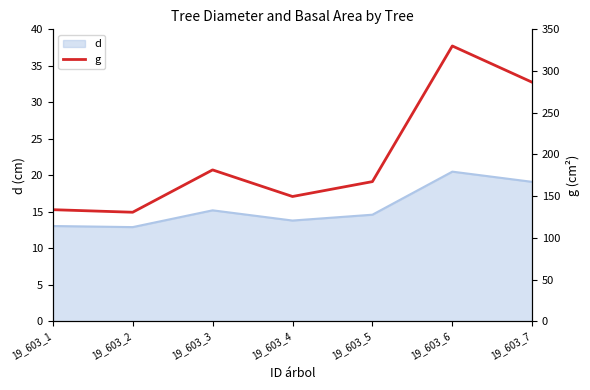

Reading right to left, extract all data points from this chart.

286.5	330.1	167.4	149.6	181.5	130.7	133.8